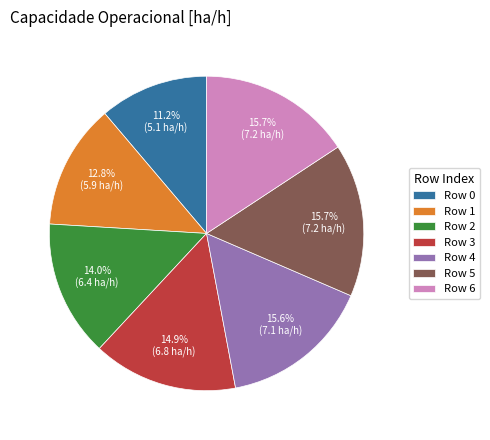

Approximately how many times larger is the value at Row 5 compared to Row 3?

1.1